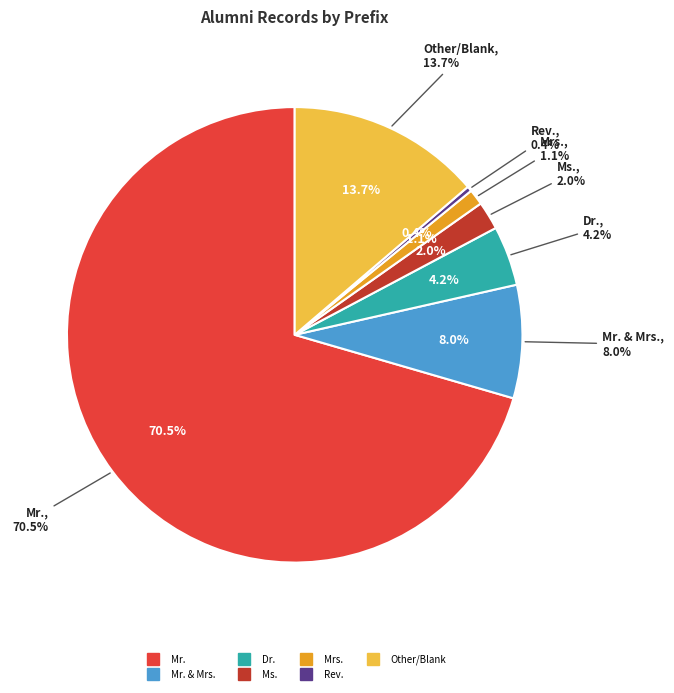

What is the change in value from Mr. & Mrs. to Mrs.?

-155